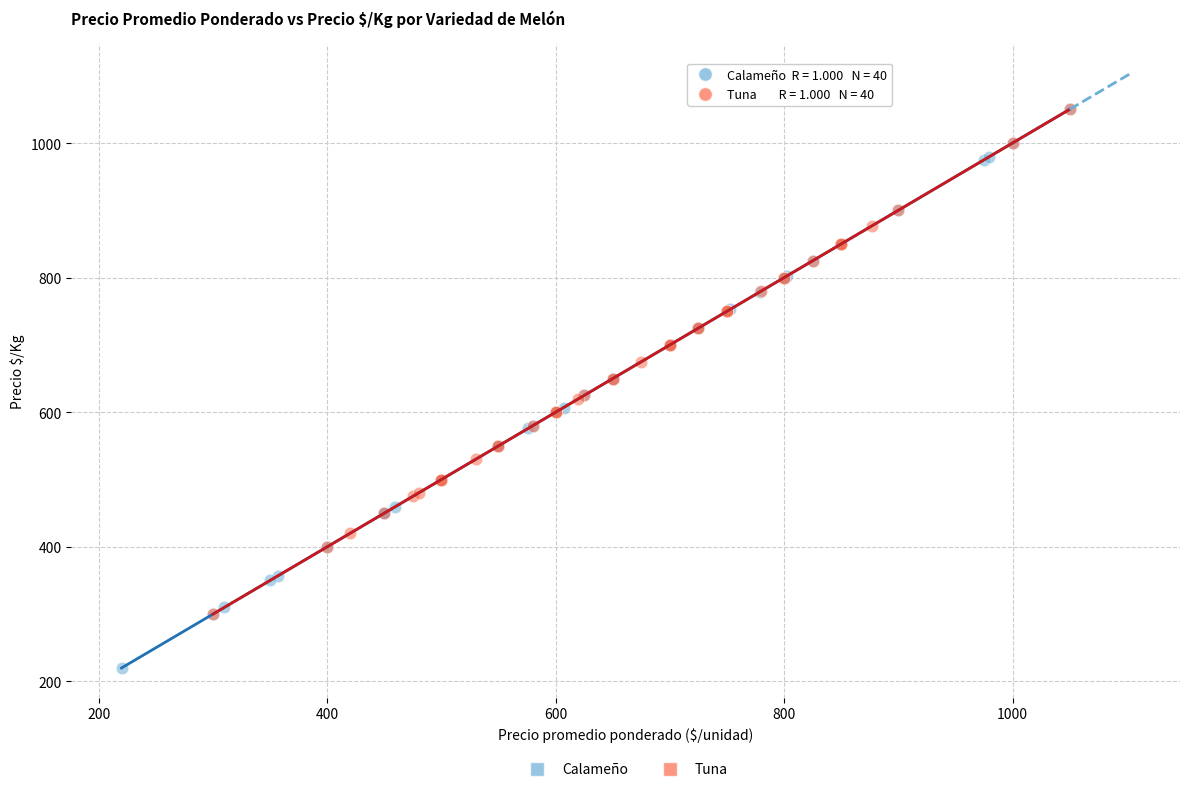

Which series has the largest Y range (max minus min)?

Calameño